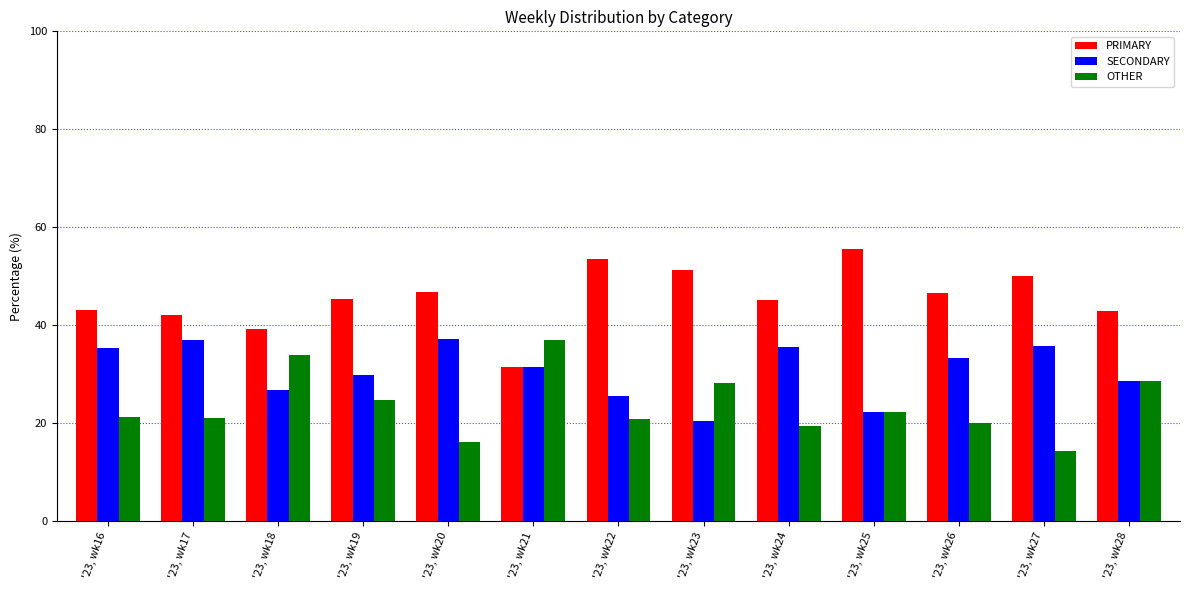

The value of OTHER at '23, wk20 is 16.1. True or false?

True